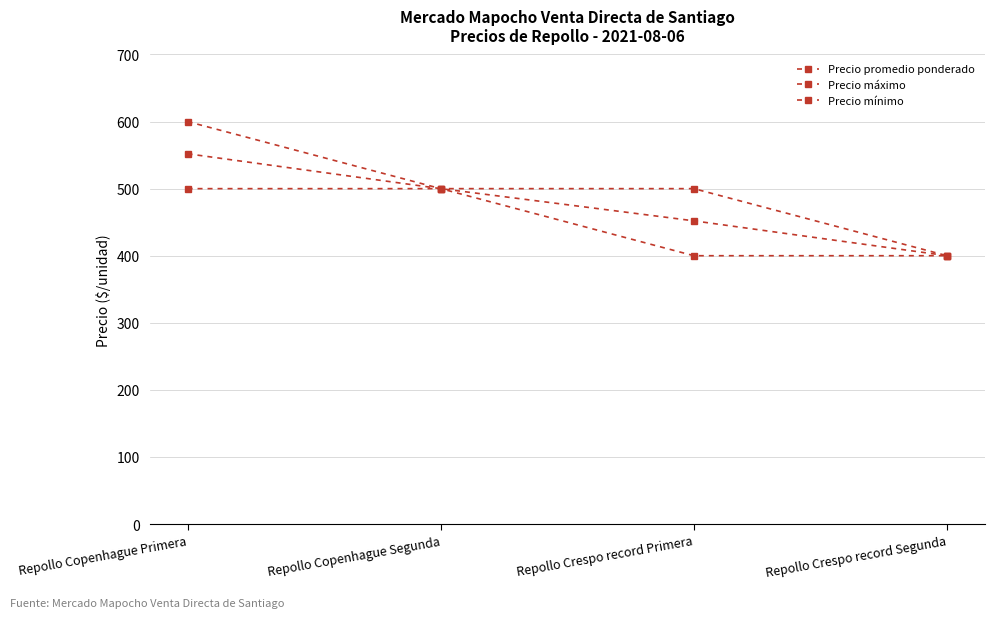

How many lines are shown in the chart?

3